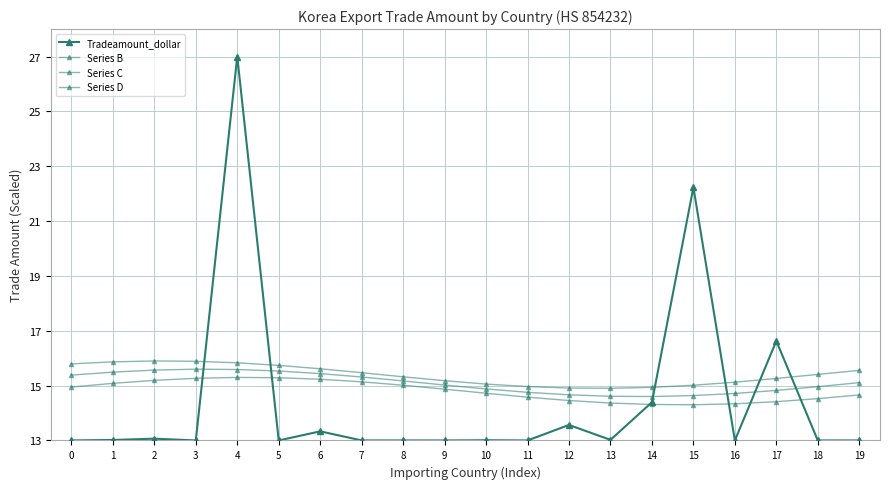

Does the chart have visible grid lines?

Yes